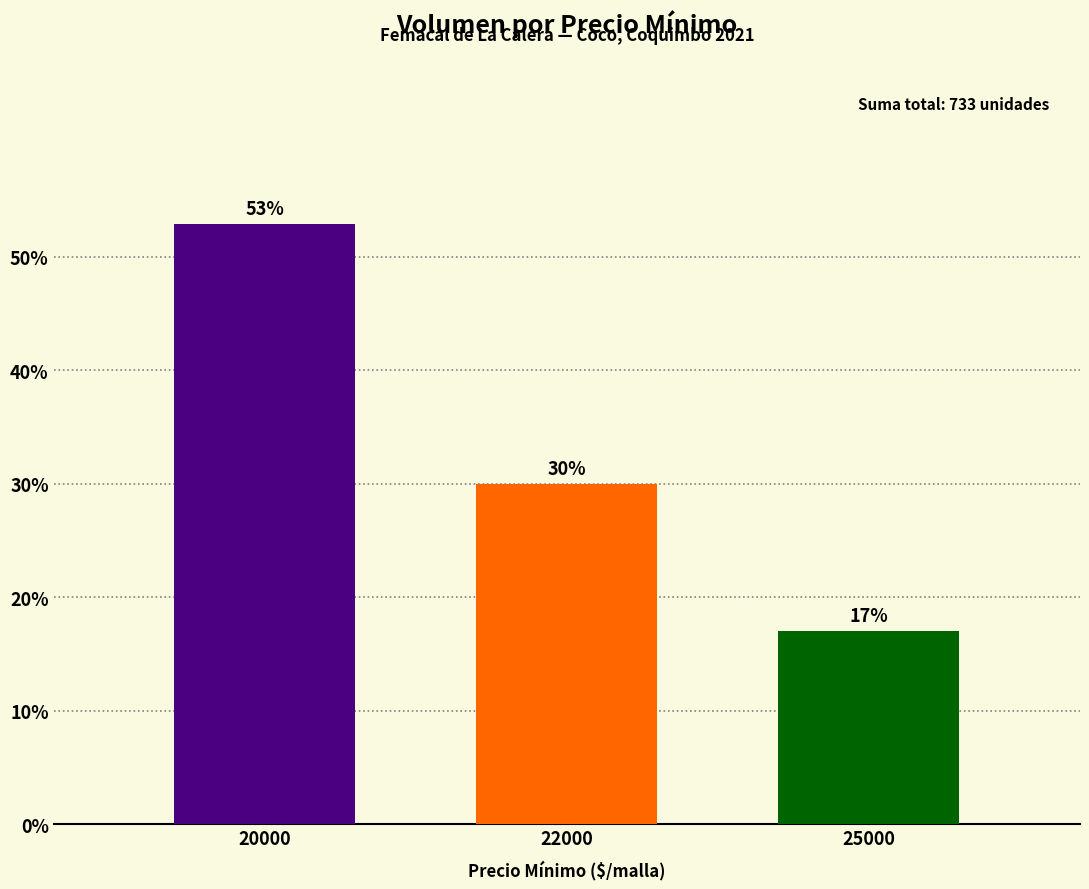

What is the minimum value shown in the chart?

17.1